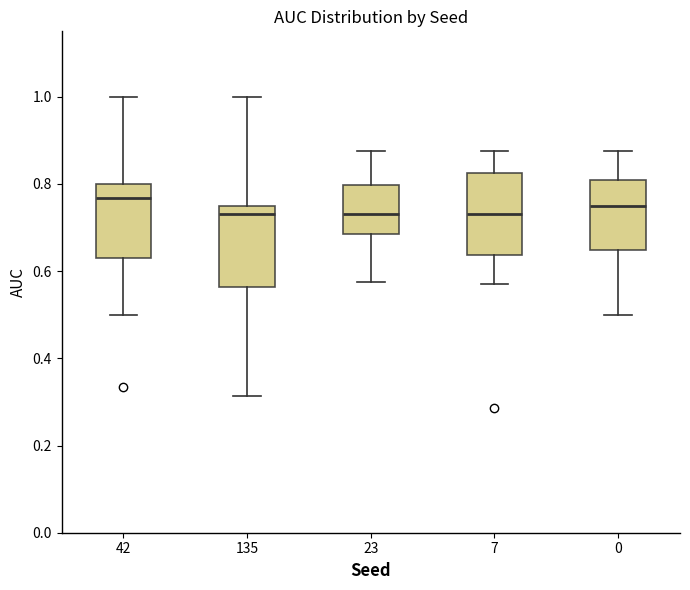

Reading left to right, transcribe this box plot: for each box, give where its median line is, the range the box spans, and where its two whiskers end, as read against the y-axis. The values are not printed on the chart, so give them approximately, as read against the axis.

42: median 0.76, box 0.62 to 0.80, whiskers 0.50 to 1.00
135: median 0.74, box 0.56 to 0.76, whiskers 0.32 to 1.00
23: median 0.74, box 0.68 to 0.80, whiskers 0.58 to 0.88
7: median 0.74, box 0.64 to 0.82, whiskers 0.58 to 0.88
0: median 0.76, box 0.64 to 0.80, whiskers 0.50 to 0.88